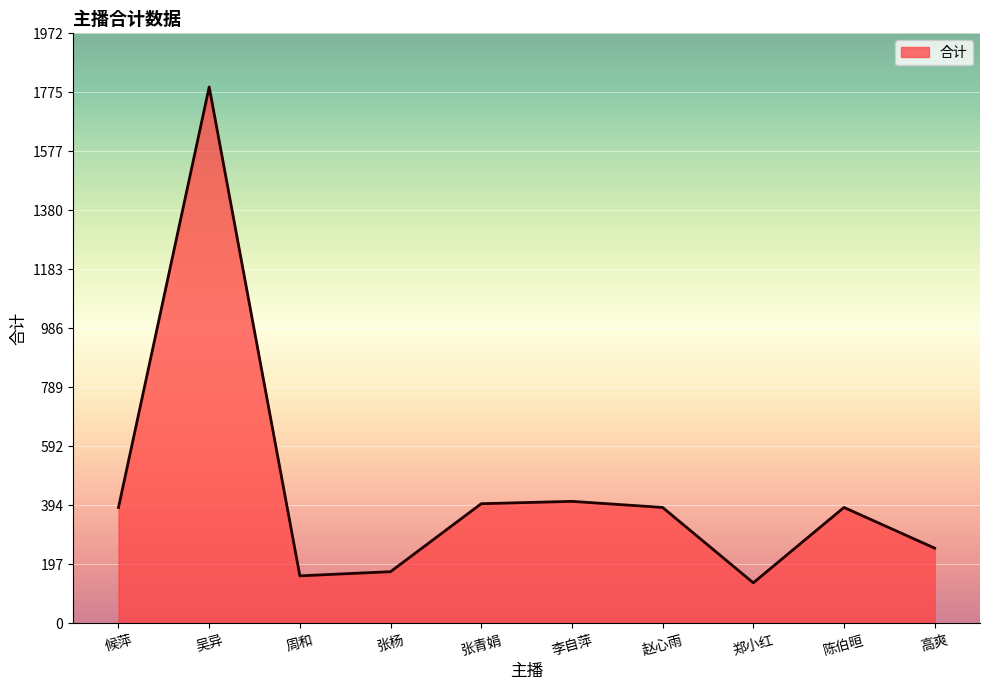

How many lines are shown in the chart?

1